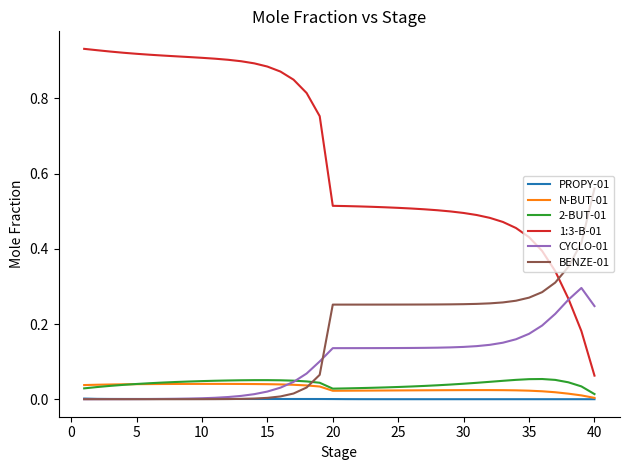

Which series has the largest total across all categories?

1:3-B-01